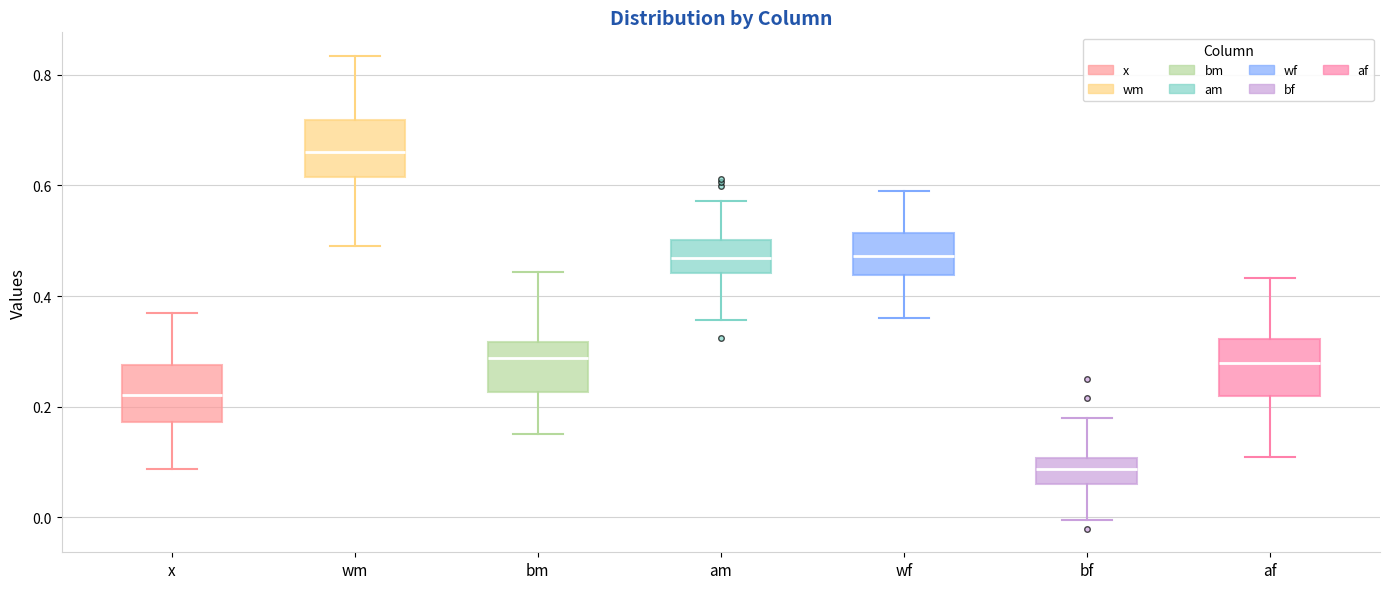

Where does the median line of the box for am sit on the y-axis? The values are not printed on the chart, so give them approximately, as read against the axis.

0.46